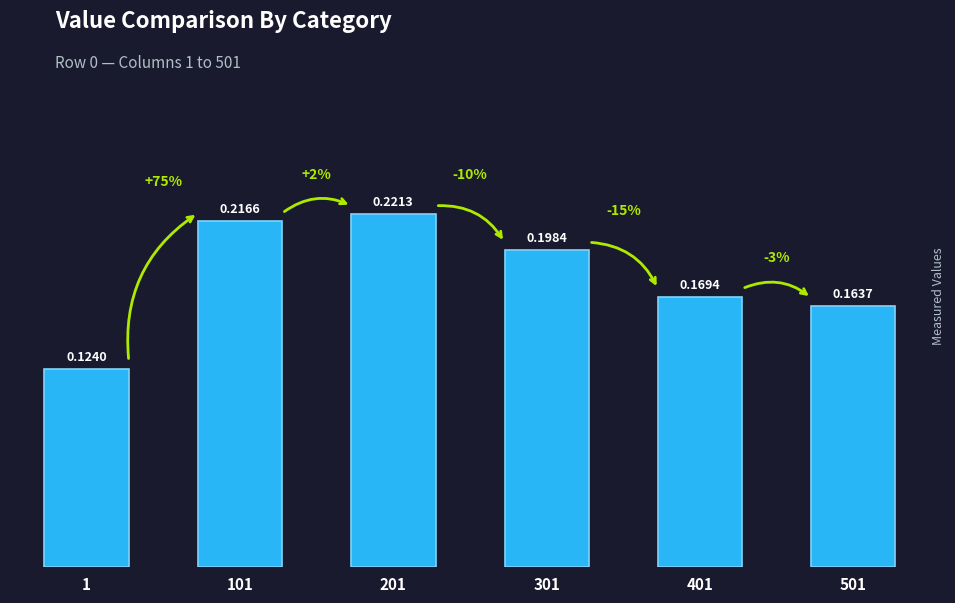

The value at 401 is 0.3. True or false?

False